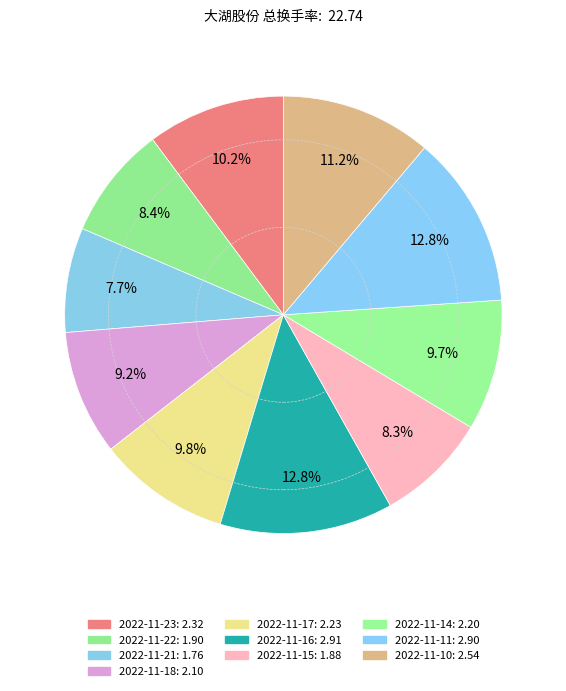

To the nearest percent, what percentage of the pie is 2022-11-15?

8%